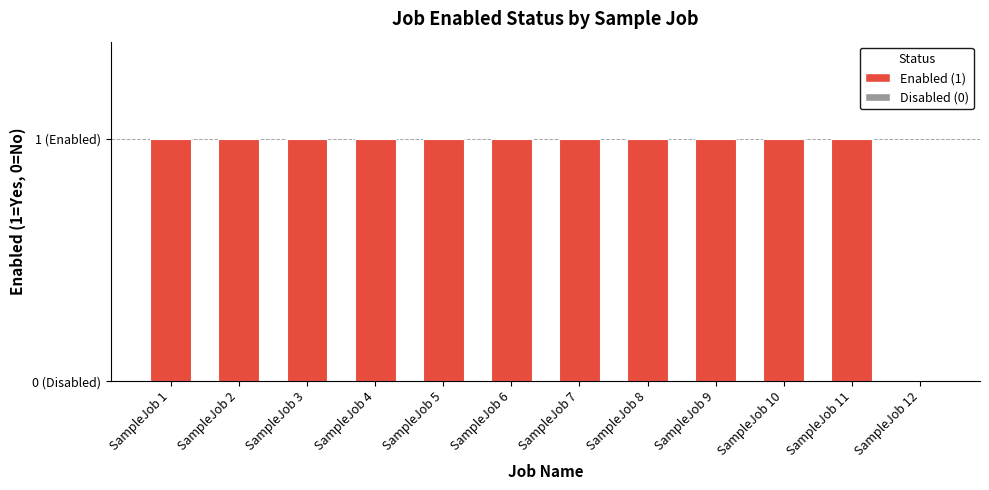

List the labels in order of value, smallest first.

SampleJob 12, SampleJob 1, SampleJob 2, SampleJob 3, SampleJob 4, SampleJob 5, SampleJob 6, SampleJob 7, SampleJob 8, SampleJob 9, SampleJob 10, SampleJob 11